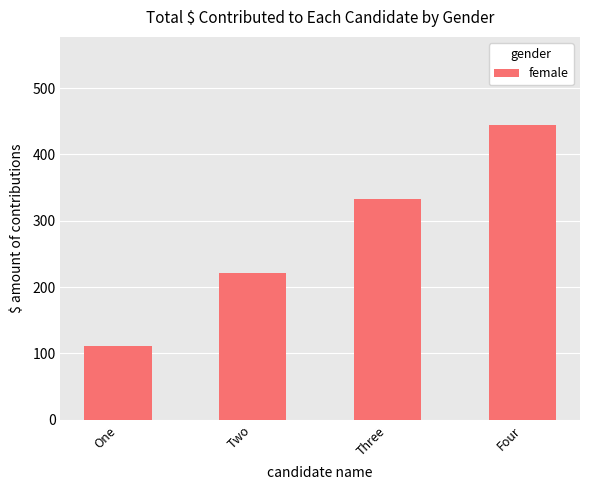

At which label is the value closest to 277?

Two